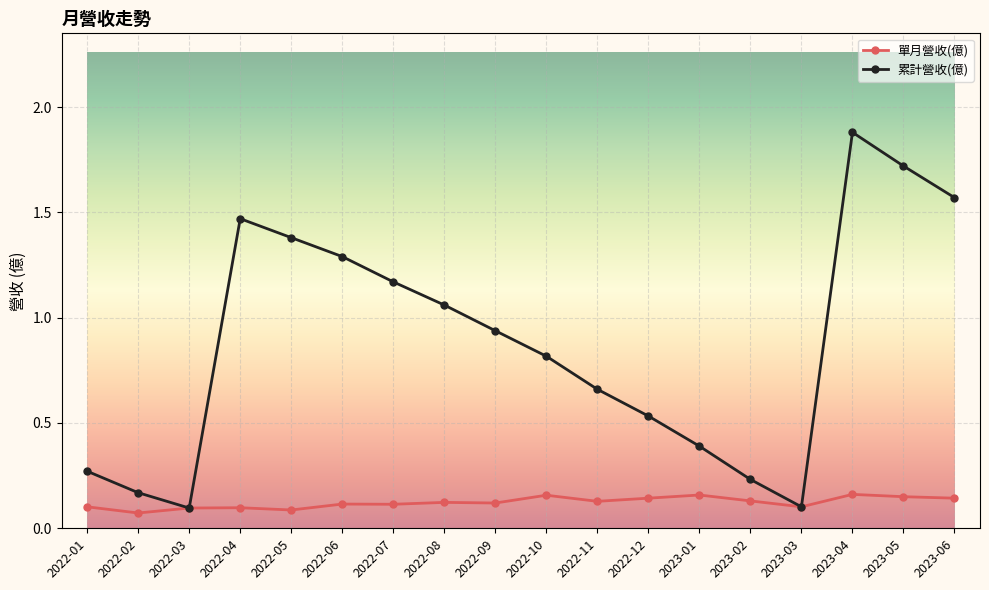

What is the highest value of the 累計營收(億) series?

1.9